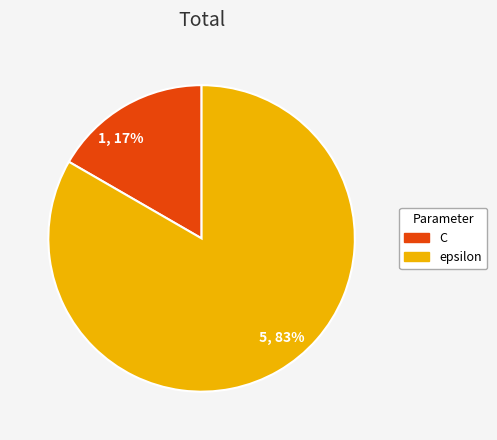

Count the number of slices in the pie.

2